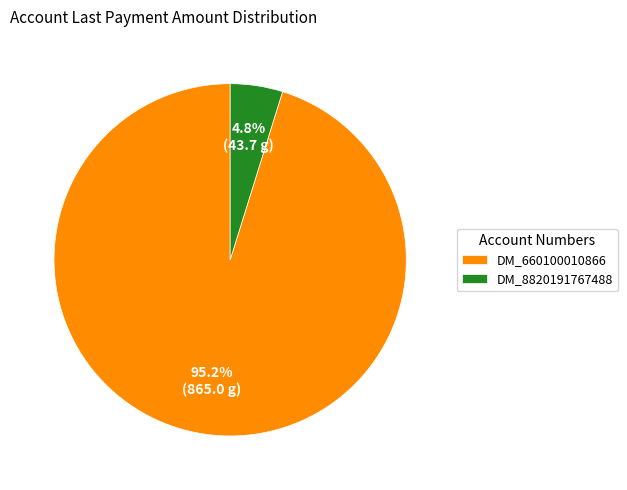

Between DM_8820191767488 and DM_660100010866, which is larger?

DM_660100010866